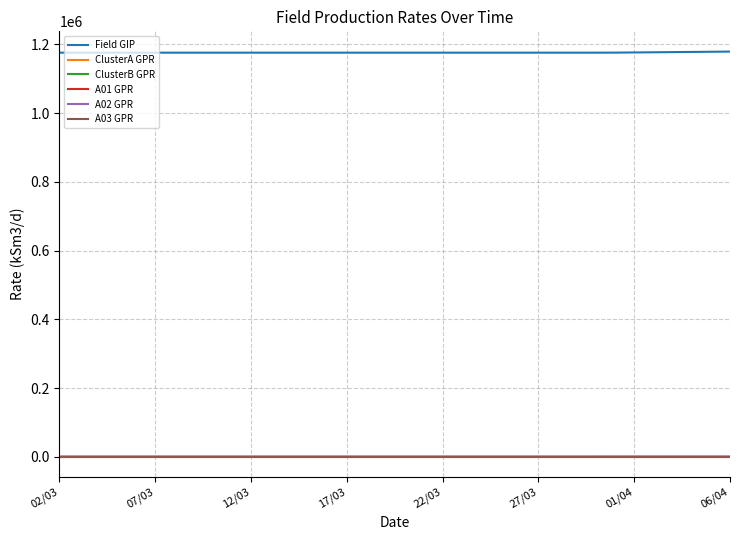

Does the chart have visible grid lines?

Yes